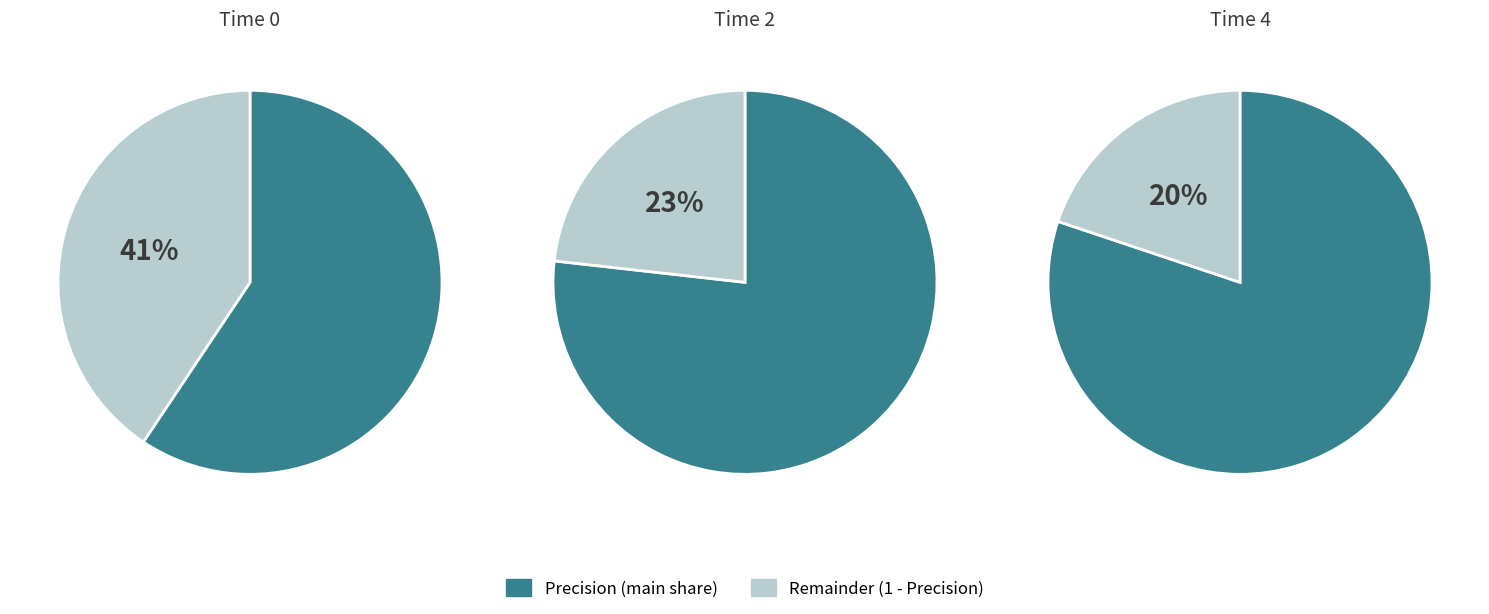

Is the sum of 1 and 2 greater than half?

No